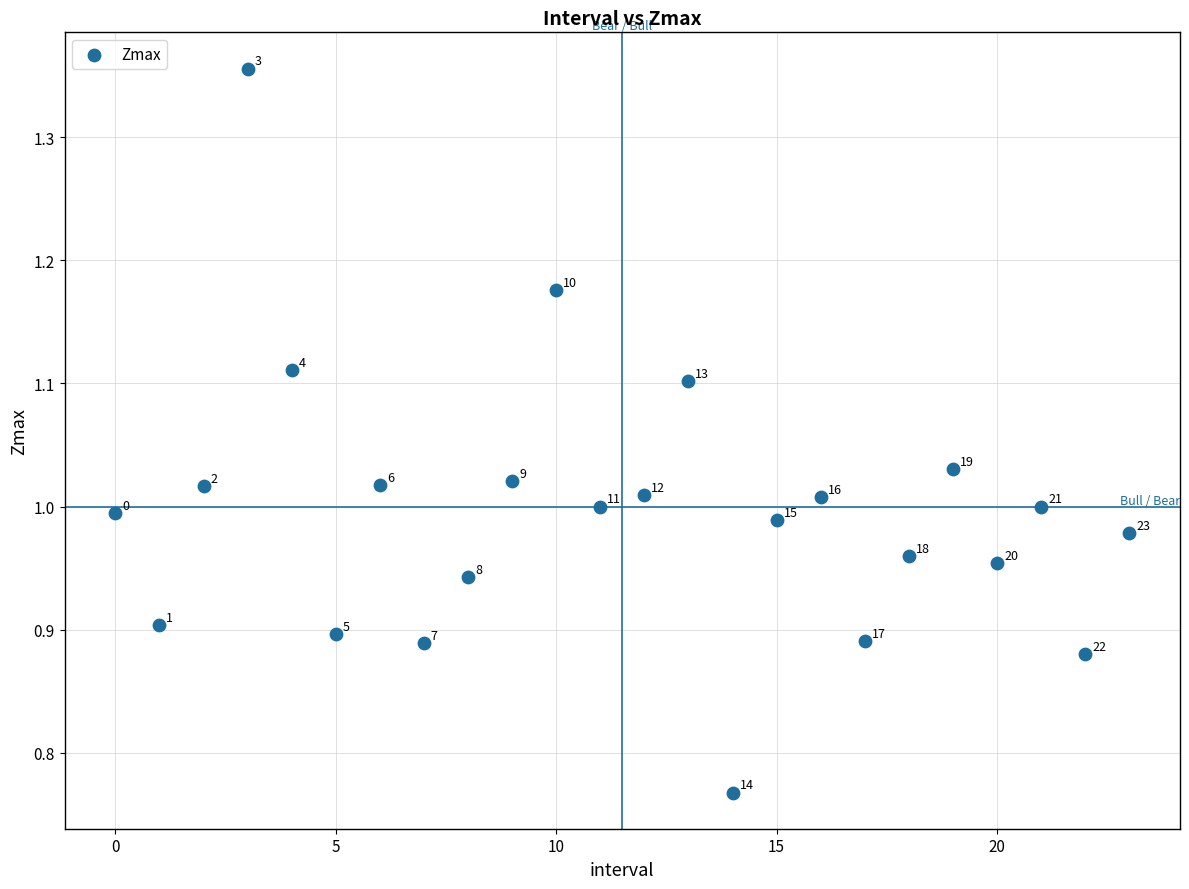

What is the range of Y values (max minus min)?

0.6